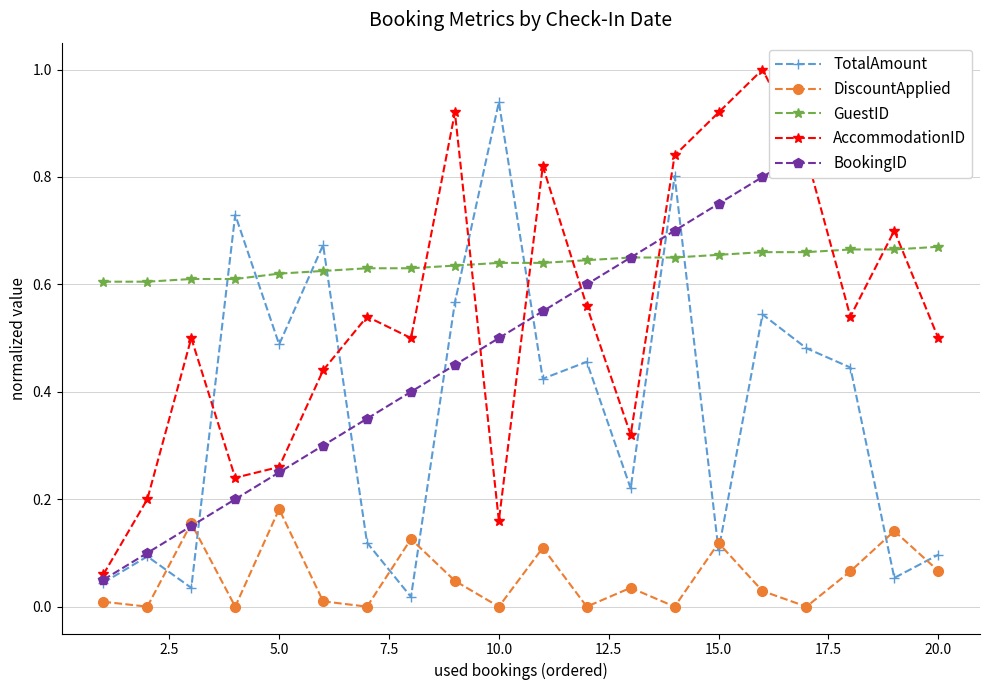

How many lines are shown in the chart?

5